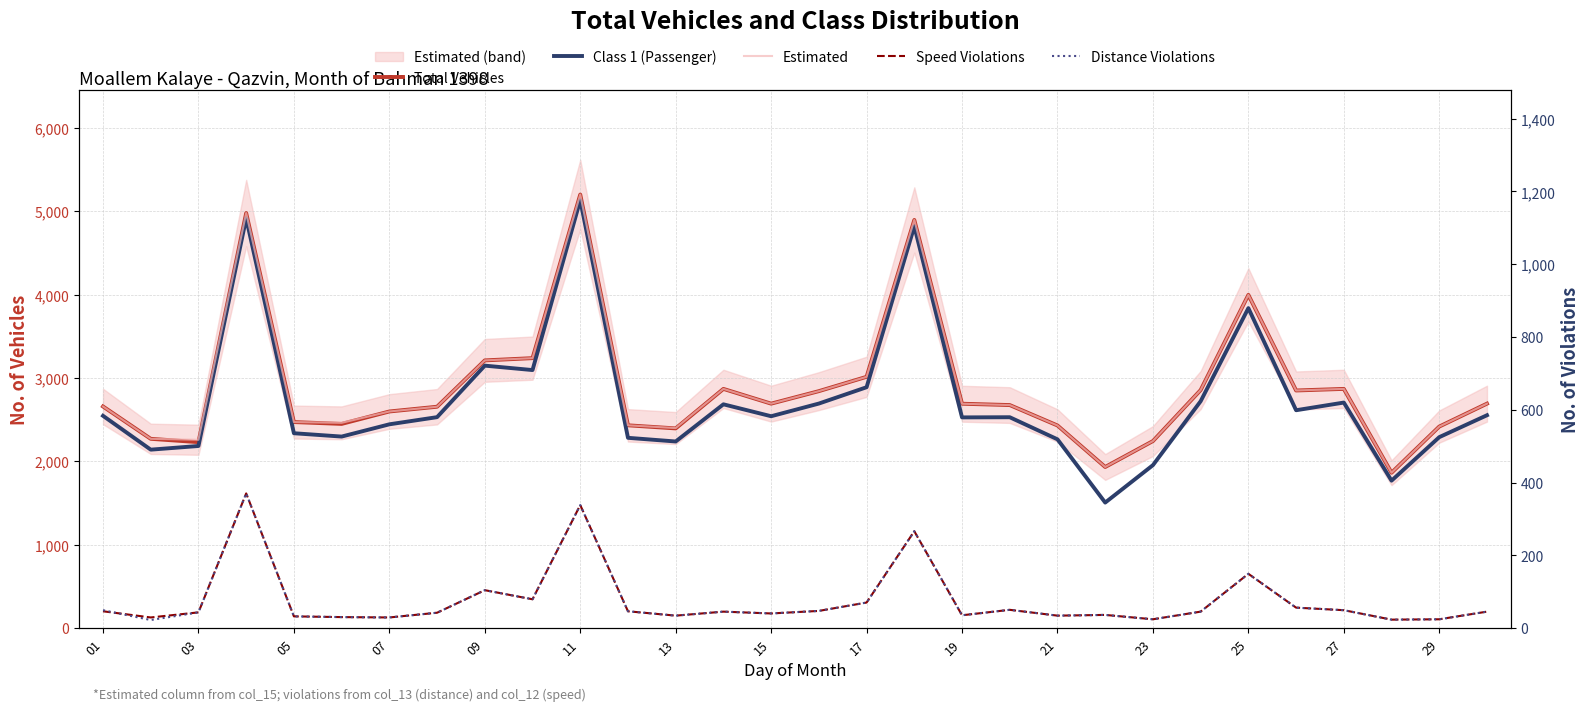

What is the total value across all series at 07?

15614